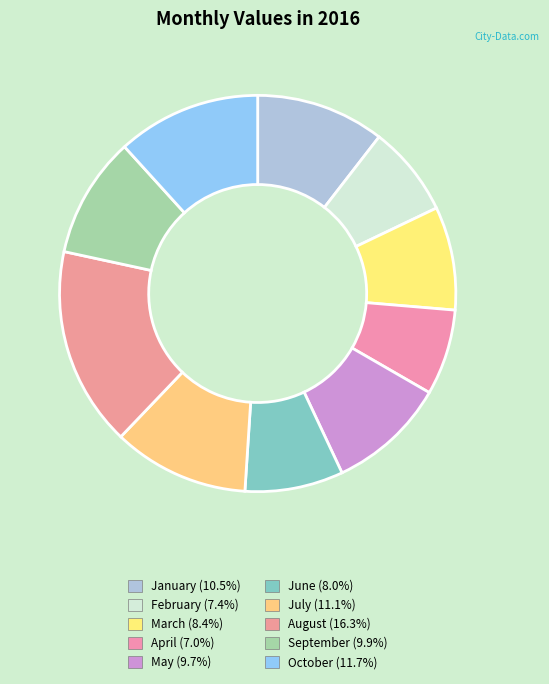

How many segments does this pie chart have?

10